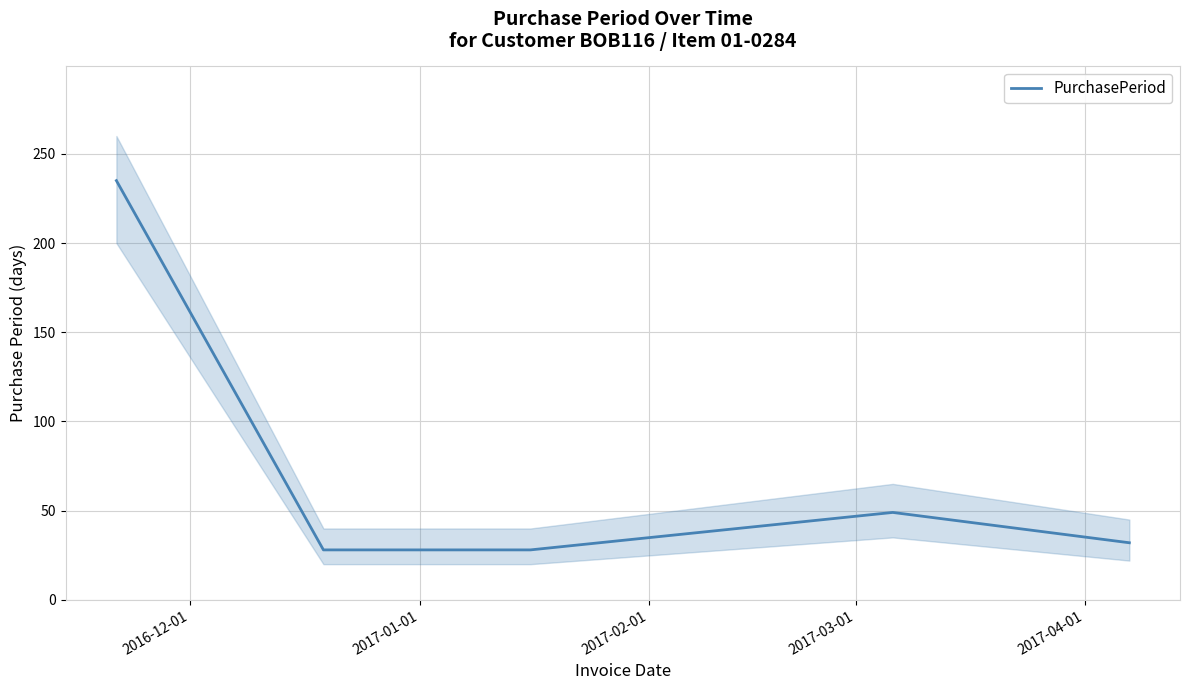

What is the maximum value for PurchasePeriod?

235